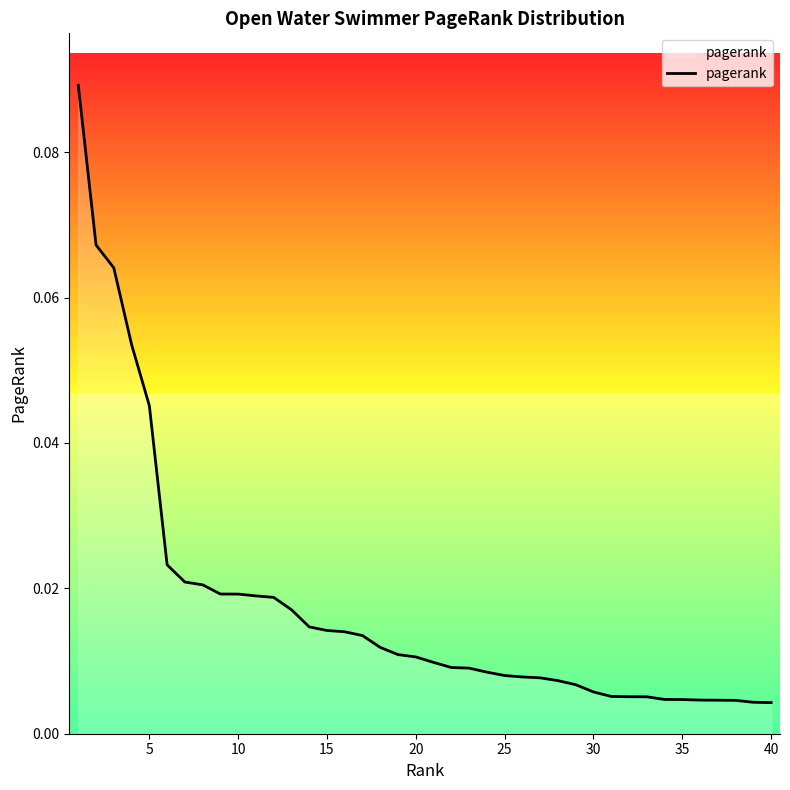

How many lines are shown in the chart?

1